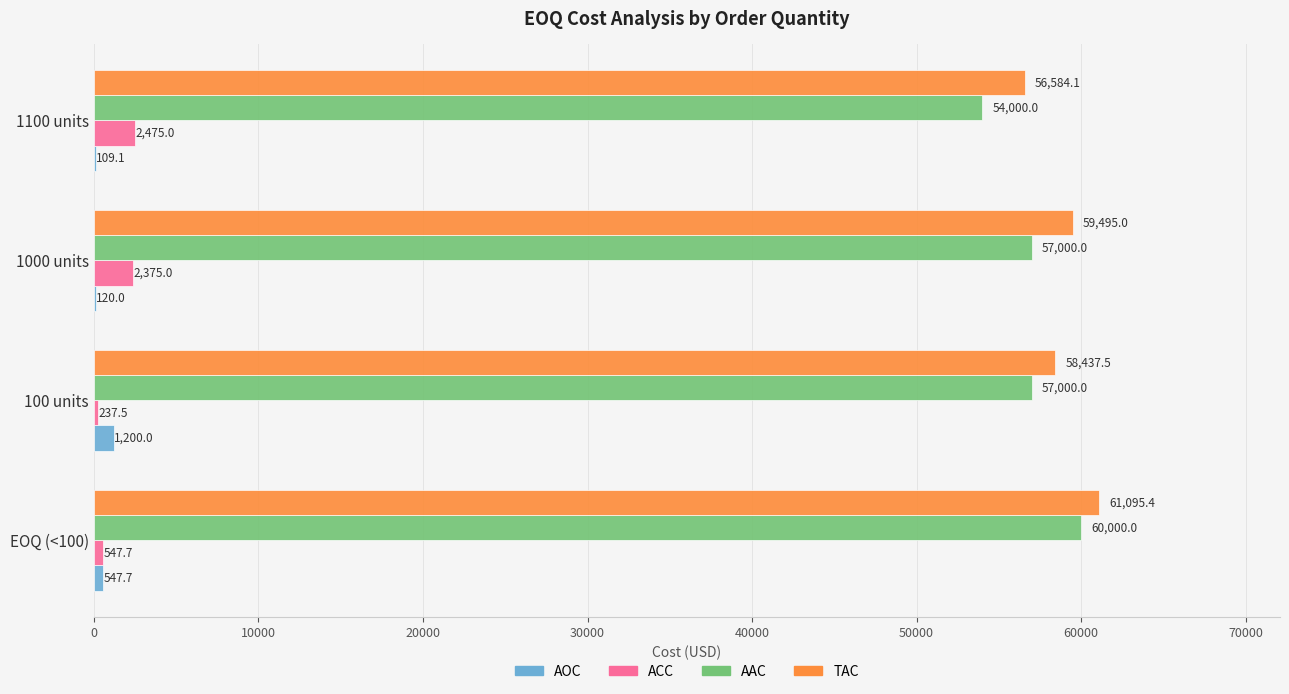

What is the maximum value for AAC?

60000.0